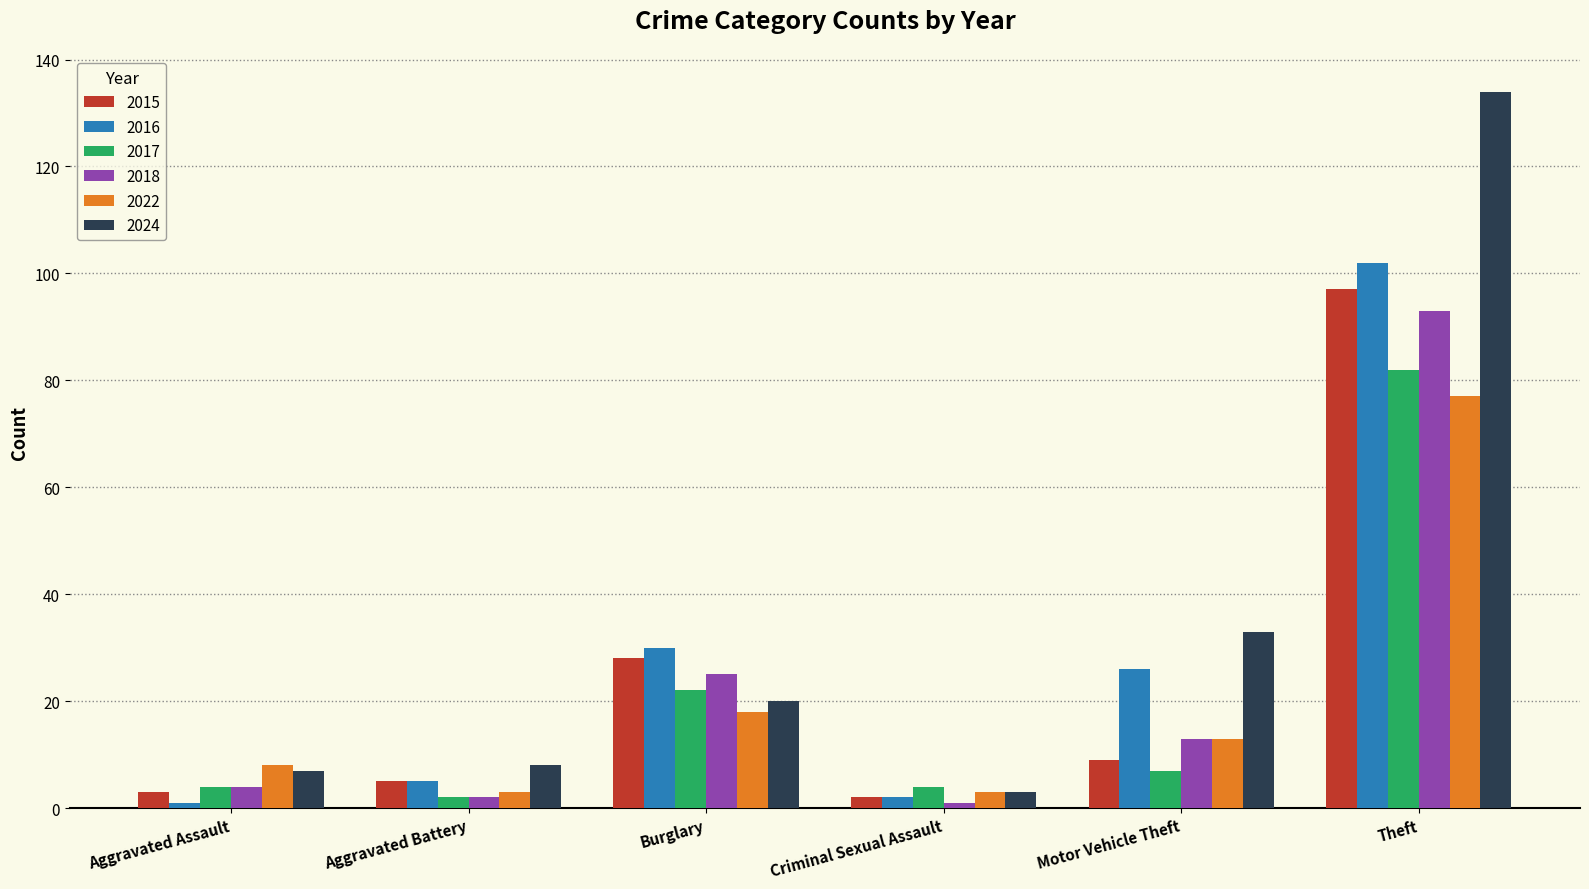

What is the value of the 2018 bar at the 4th from the left?

1